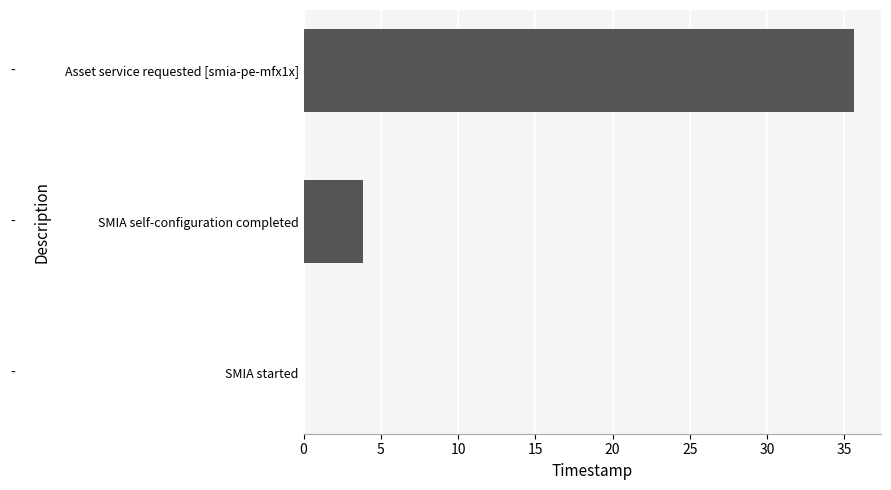

Reading top to bottom, what are all the values shown in this chart?

Asset service requested [smia-pe-mfx1x]=35.6	SMIA self-configuration completed=3.8	SMIA started=0.0